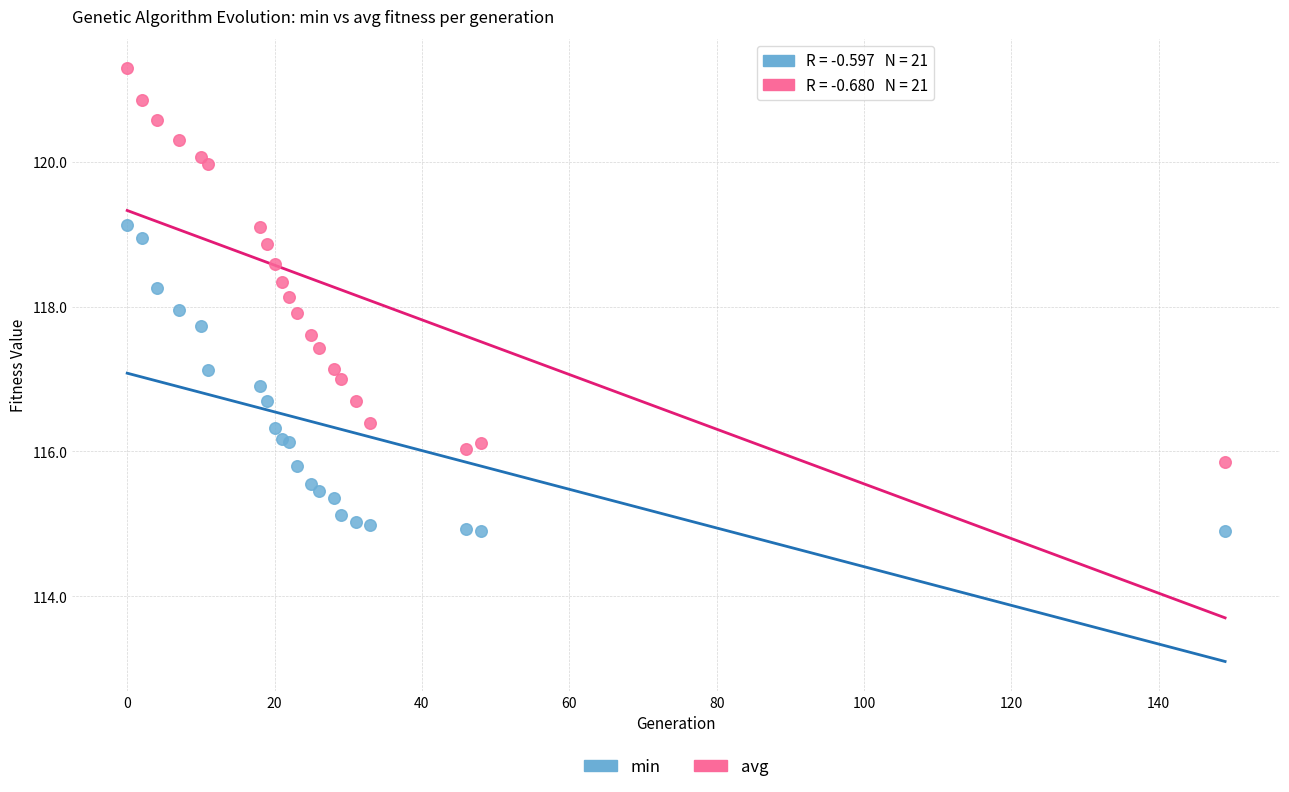

Which series reaches the maximum Y coordinate?

avg